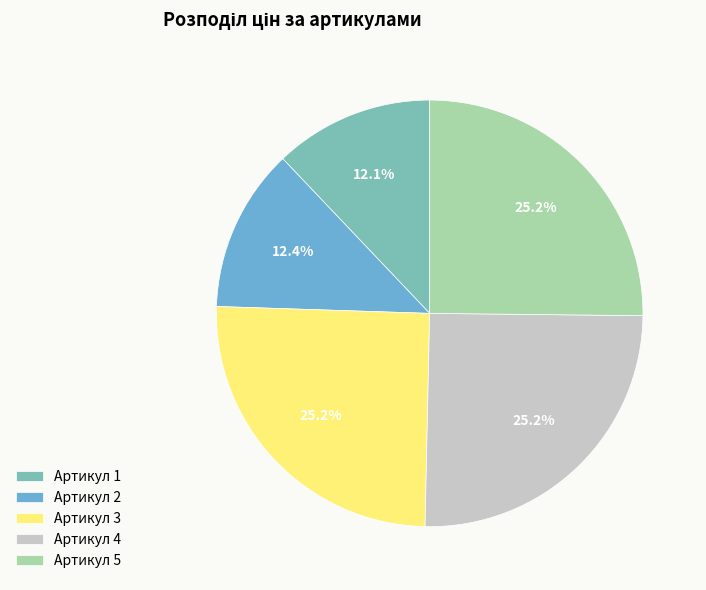

To the nearest percent, what is the difference between the largest and smallest slice percentages?

13%